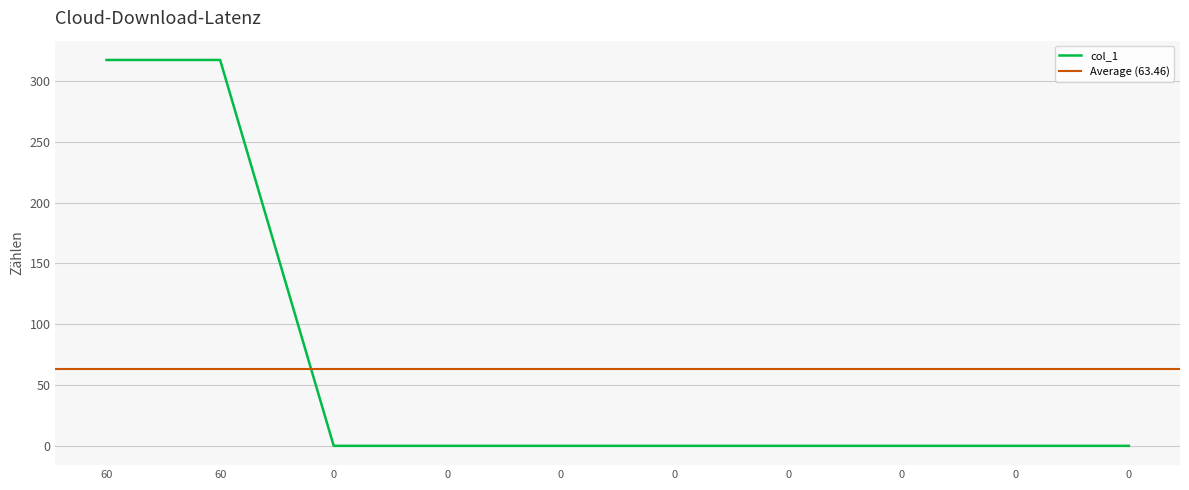

Is this an area chart (filled region under the line)?

No